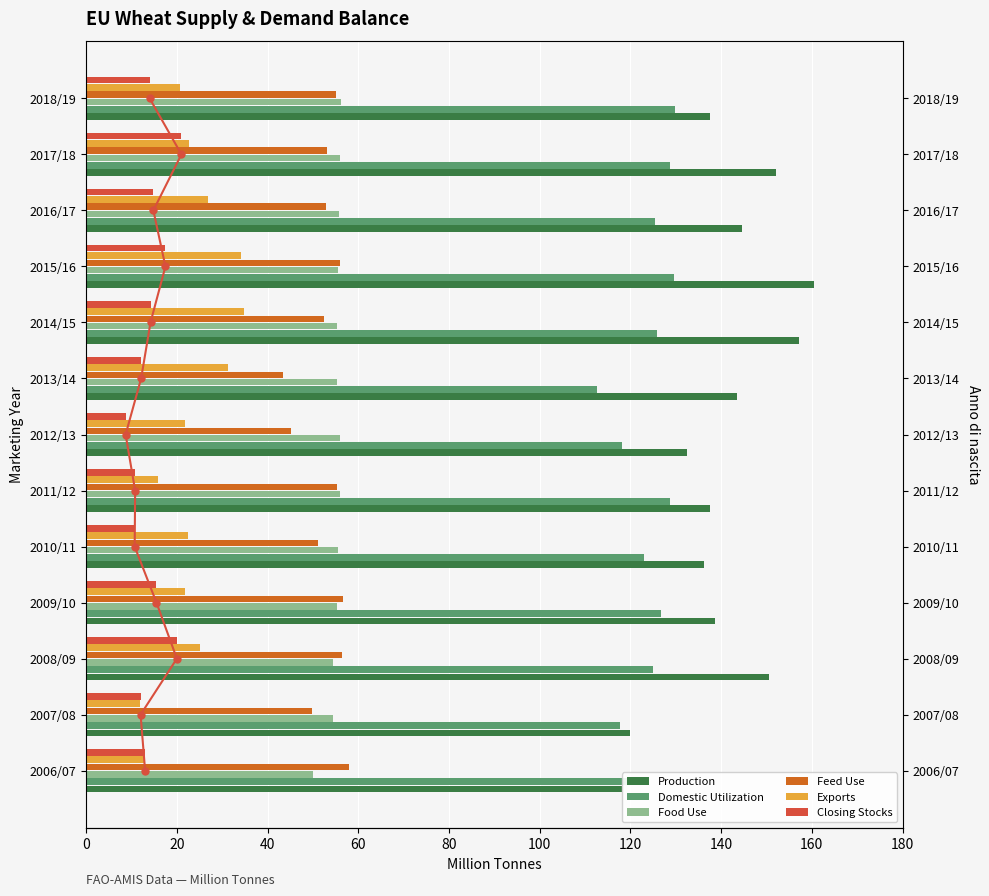

How many values in the Exports series are below 22?

6